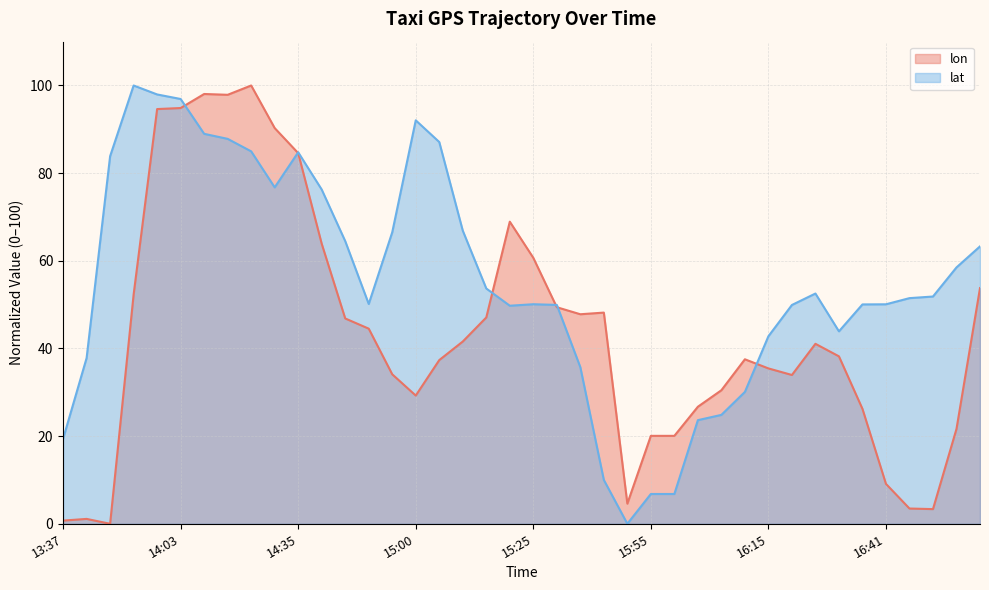

Count the number of data series in this chart.

2